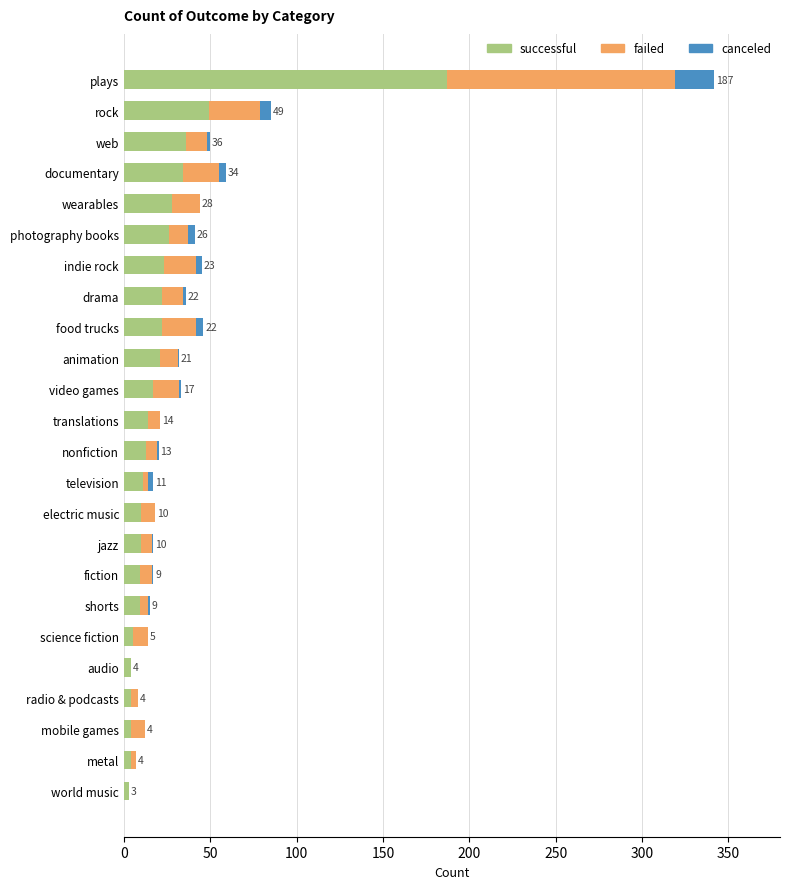

Where is successful nearest to the value 95?

rock